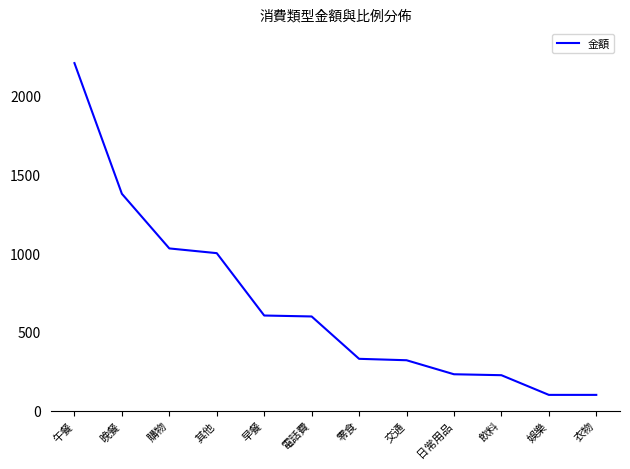

Where is the data nearest to the value 1153?

購物